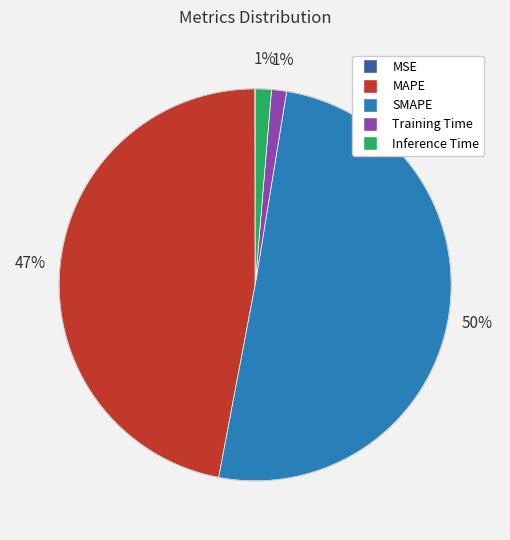

Is the sum of Inference Time and SMAPE greater than half?

Yes